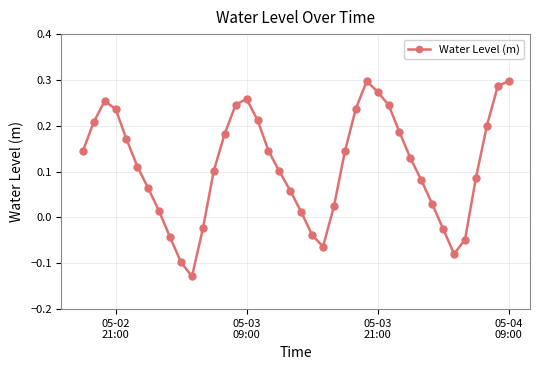

How many interior local valleys (lower than both neighbors) does the data have?

3